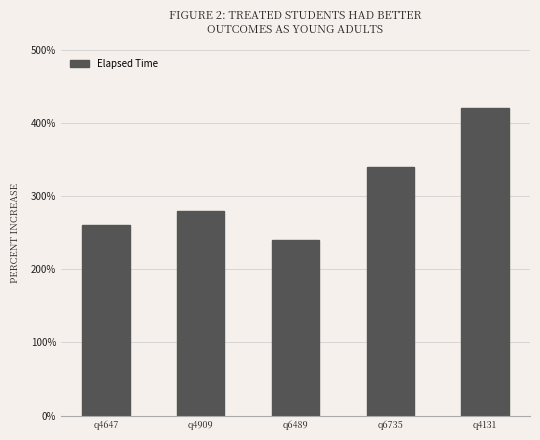

At which label is the value closest to 33000?

q6735